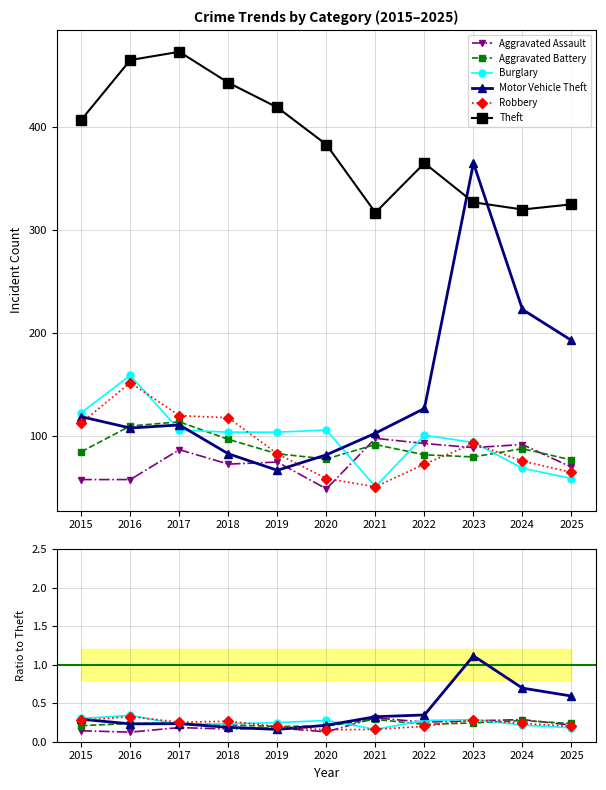

After their last crossing, which series has the higher values: Motor Vehicle Theft or Aggravated Battery?

Motor Vehicle Theft